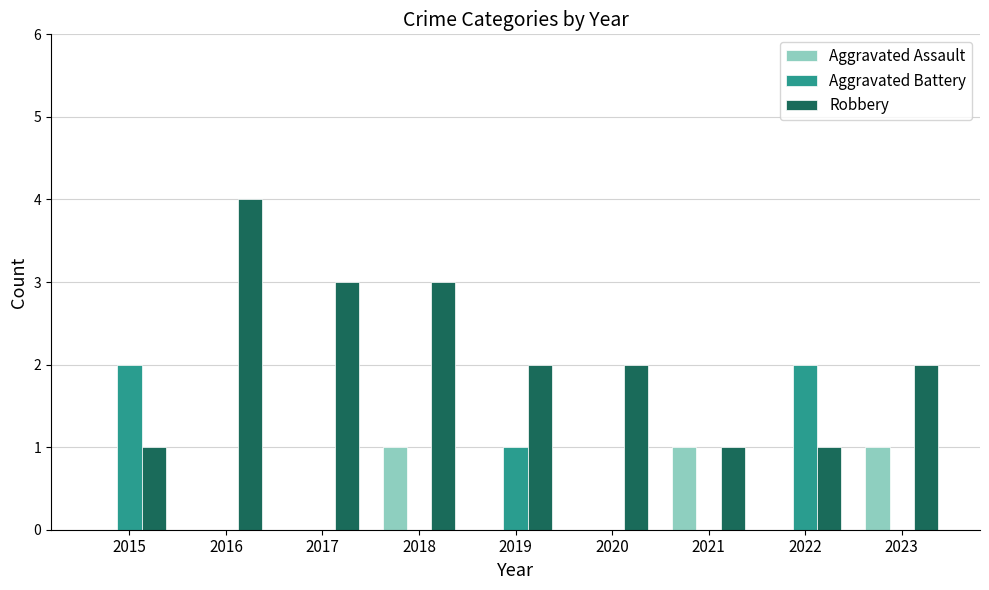

Is it true that Aggravated Battery equals 0 at 2020?

True